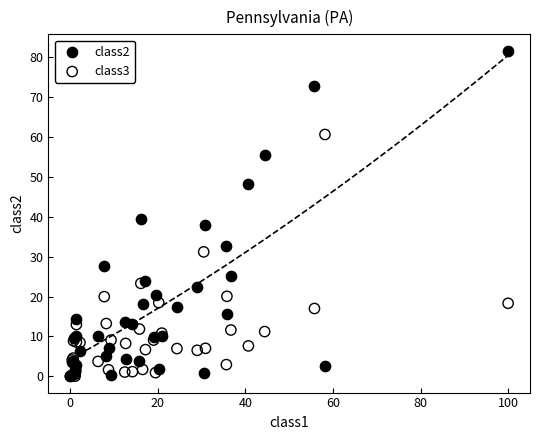

Which series has the largest Y range (max minus min)?

class2